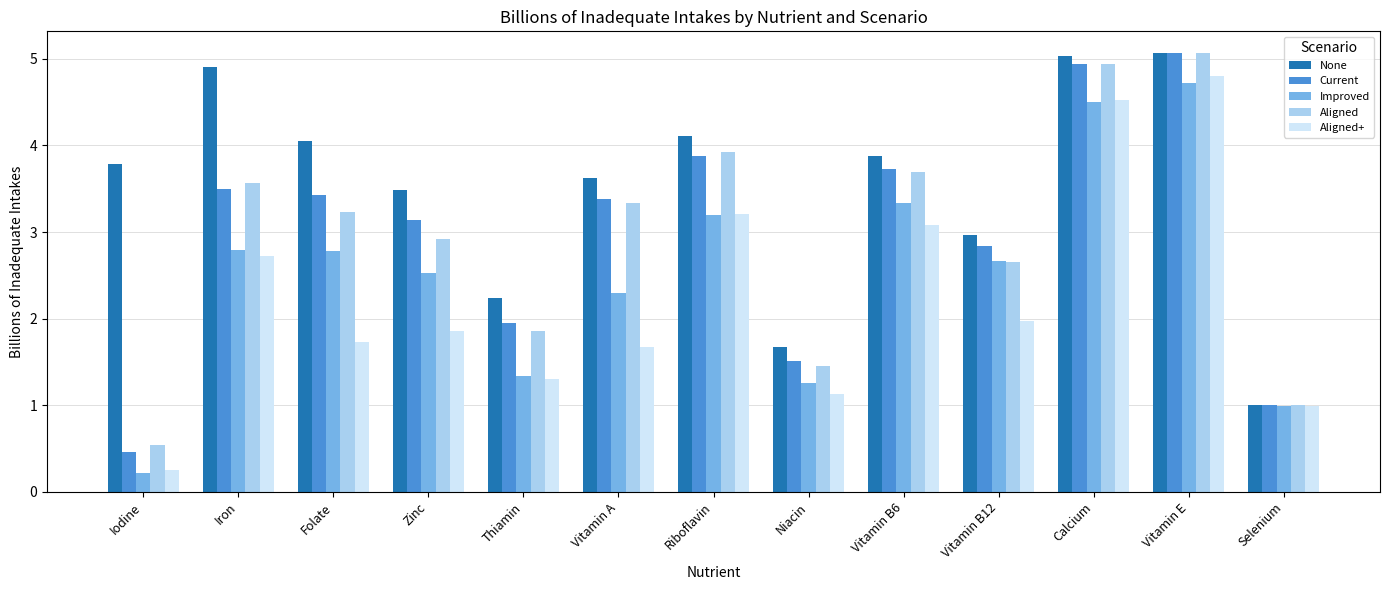

Reading left to right, transcribe all the data shown in this chart.

None: 3.8	4.9	4.0	3.5	2.2	3.6	4.1	1.7	3.9	3.0	5.0	5.1	1.0
Current: 0.5	3.5	3.4	3.1	2.0	3.4	3.9	1.5	3.7	2.8	4.9	5.1	1.0
Improved: 0.2	2.8	2.8	2.5	1.3	2.3	3.2	1.3	3.3	2.7	4.5	4.7	1.0
Aligned: 0.5	3.6	3.2	2.9	1.9	3.3	3.9	1.5	3.7	2.7	4.9	5.1	1.0
Aligned+: 0.3	2.7	1.7	1.9	1.3	1.7	3.2	1.1	3.1	2.0	4.5	4.8	1.0